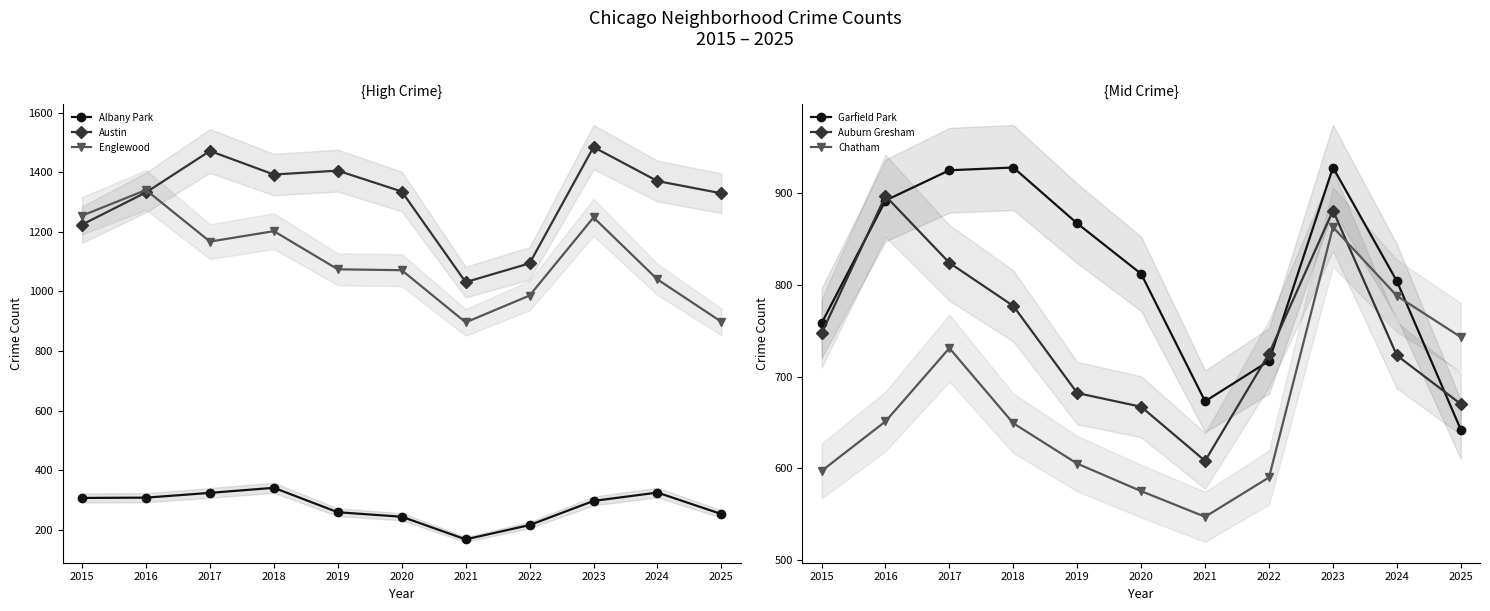

What is the difference between the Englewood values at 2015 and 2020?

183